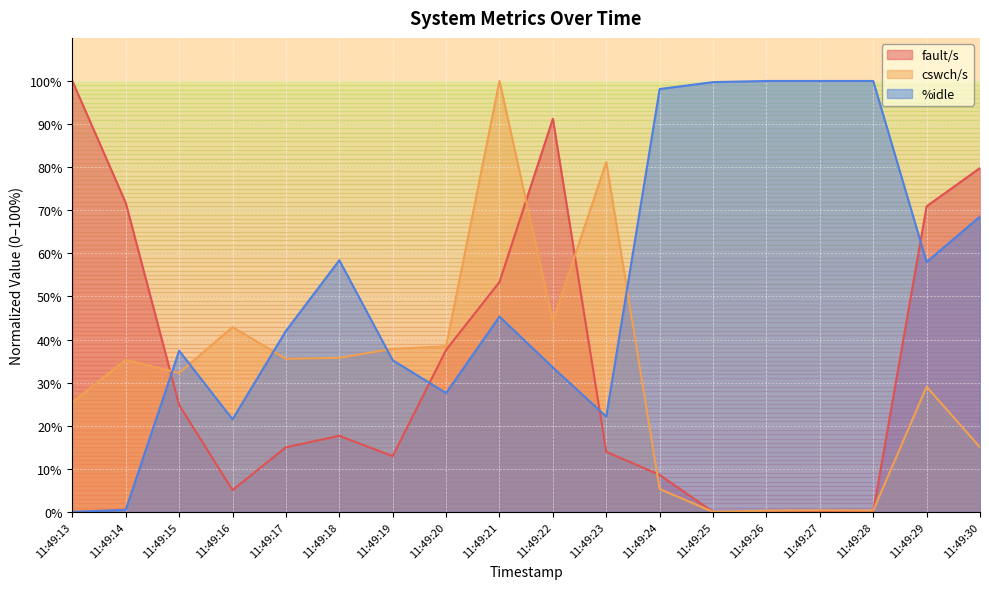

Which category has the lowest value in the cswch/s series?

11:49:25